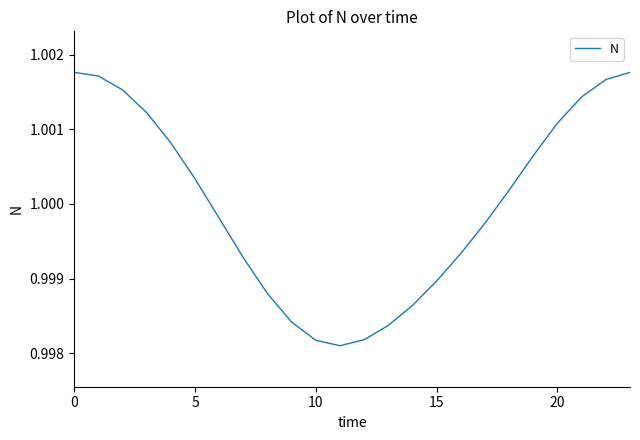

How many points are lower than both their immediate neighbors (excluding endpoints)?

1